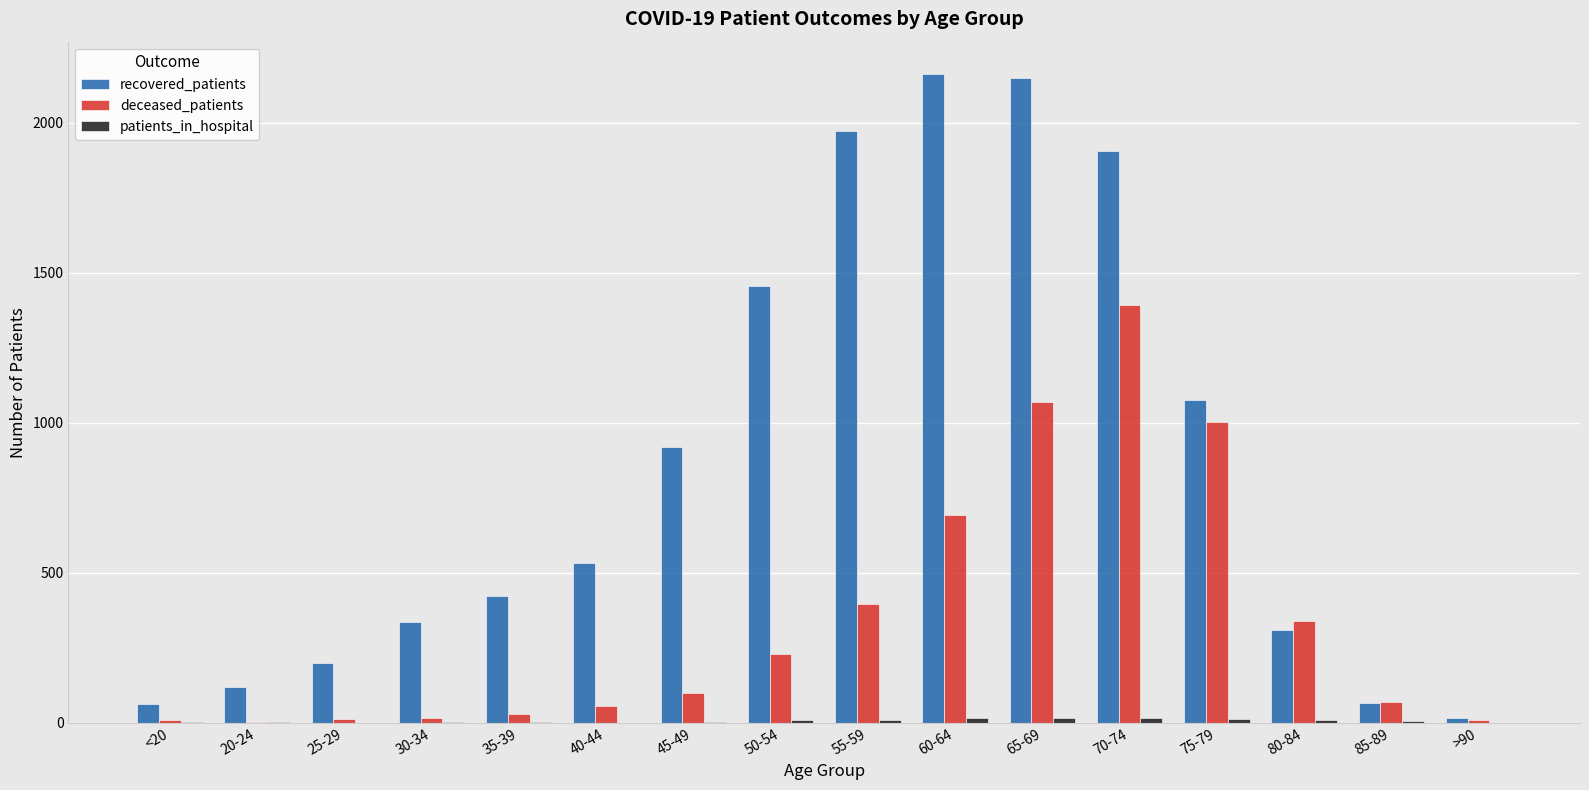

The deceased_patients series shows 1068 at 65-69. True or false?

True